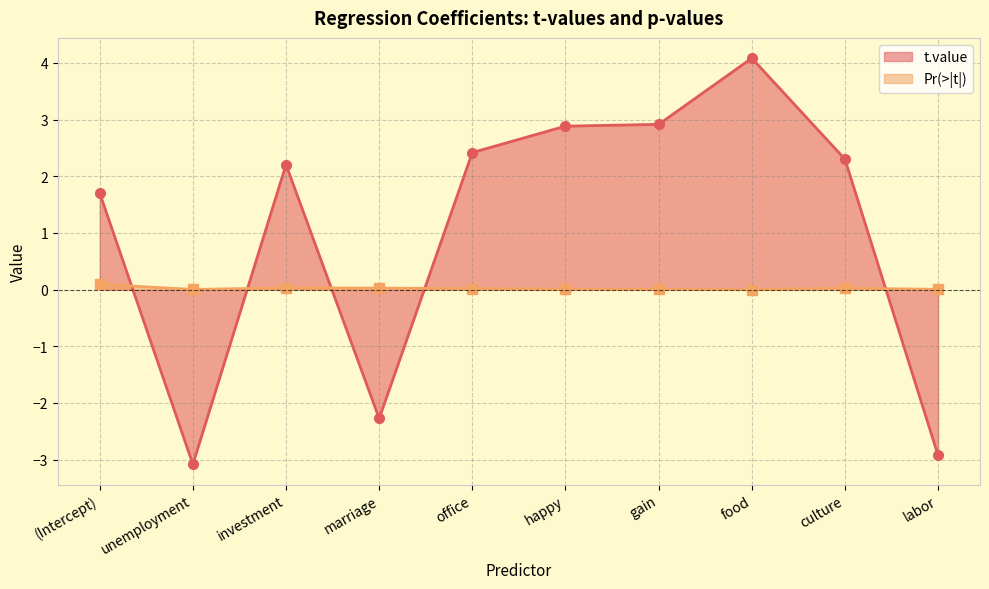

How many intersections are there between Pr(>|t|) and t.value?

5